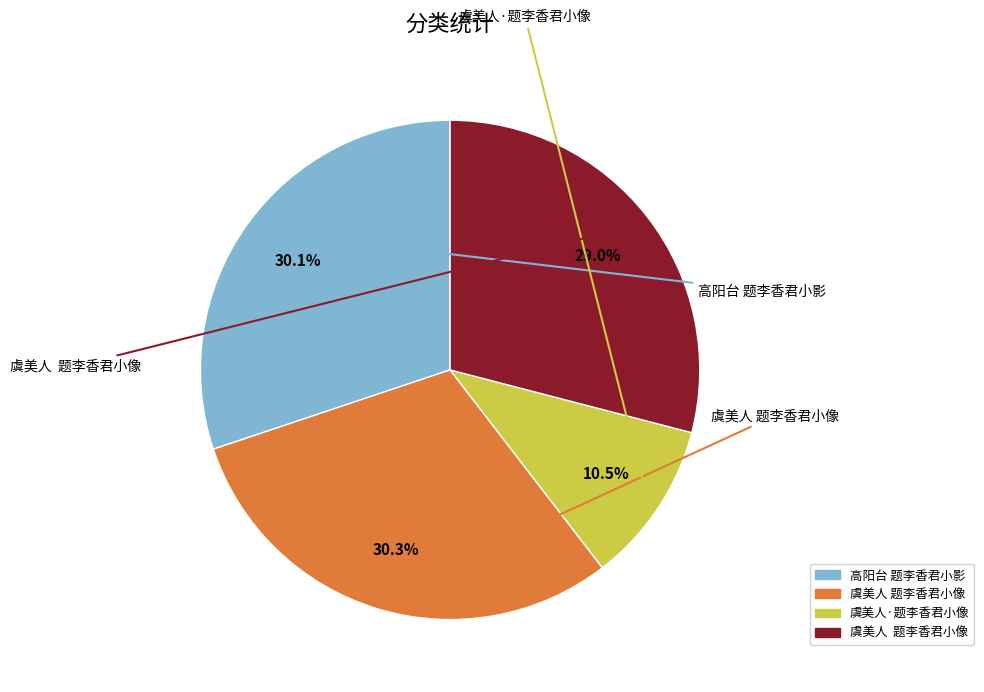

Does any single category account for the majority?

No